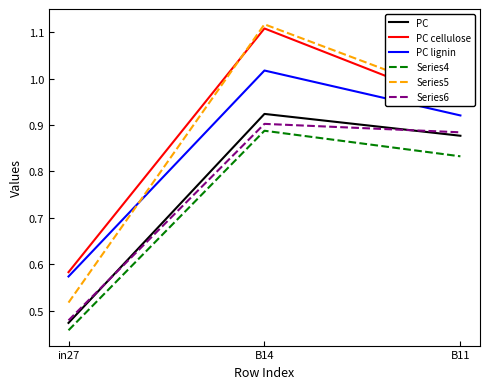

Is it true that PC cellulose equals 1.0 at in27?

False